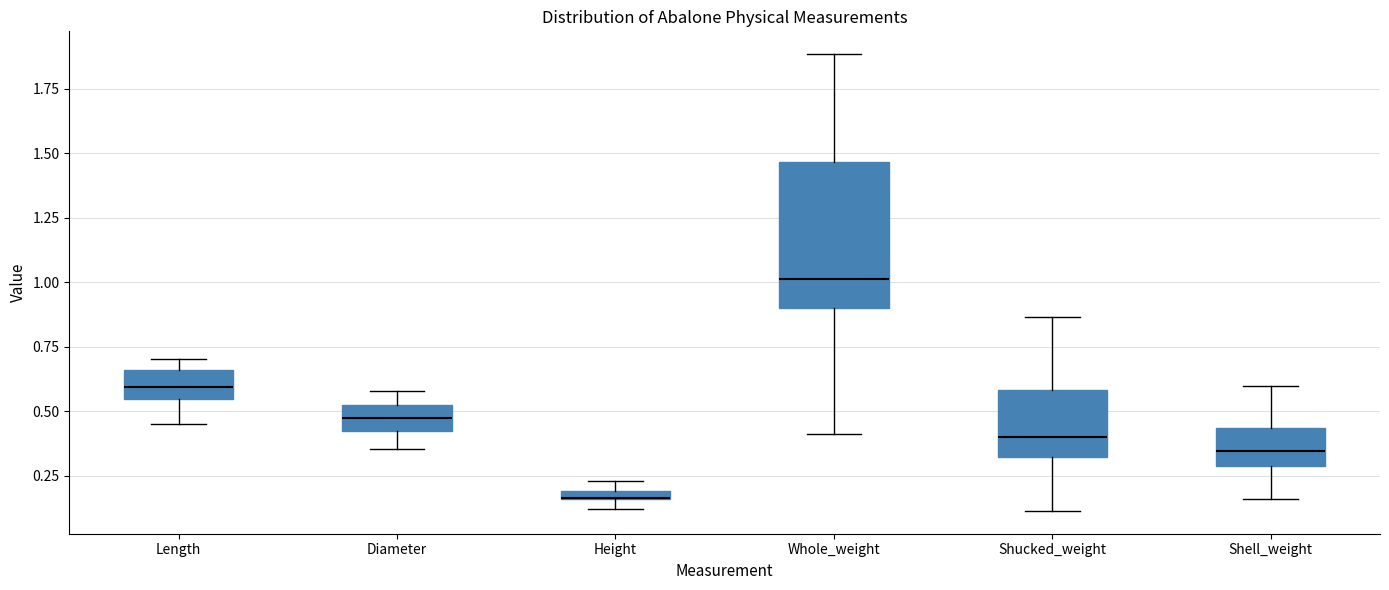

Where does the median line of the box for Diameter sit on the y-axis? The values are not printed on the chart, so give them approximately, as read against the axis.

0.50